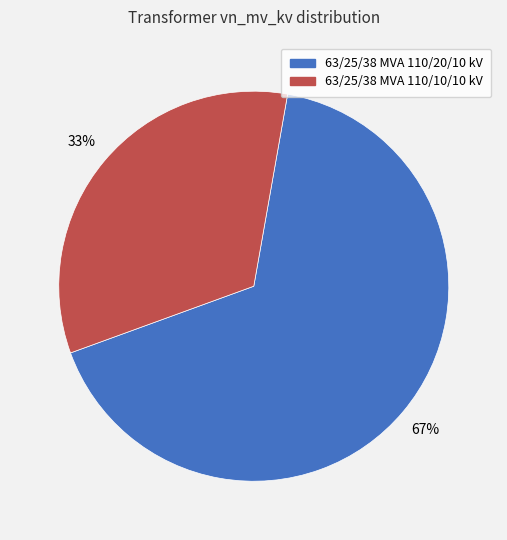

Which category has the smallest portion of the pie?

63/25/38 MVA 110/10/10 kV